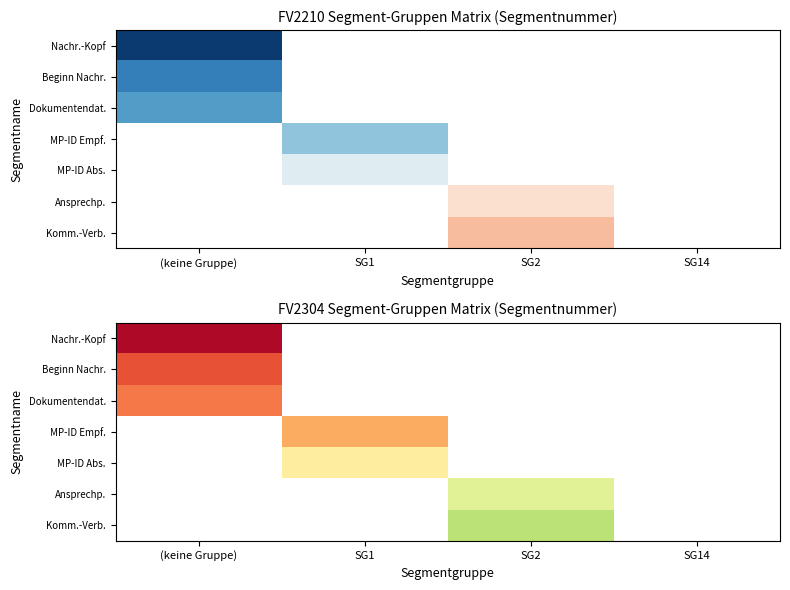

What is the minimum value shown in the chart?

1.0